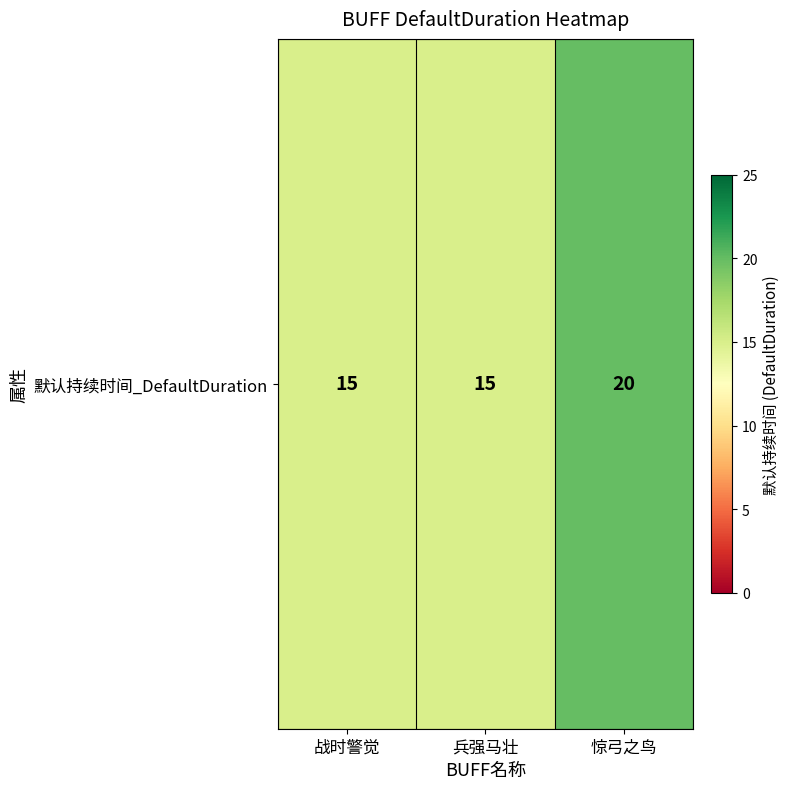

What is the ratio of the value at 惊弓之鸟 to the value at 兵强马壮?

1.3